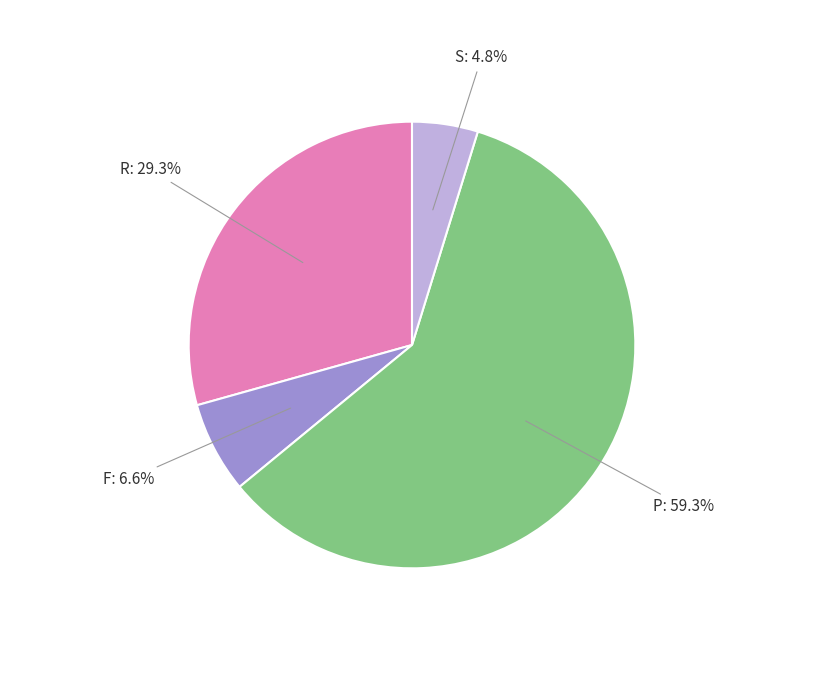

To the nearest percent, what is the difference between the P and F slice percentages?

53%